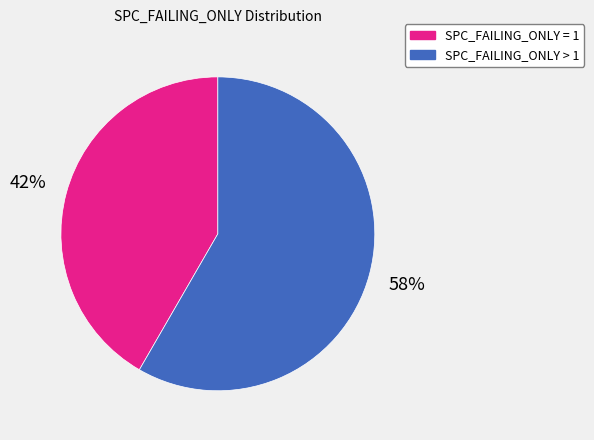

Is there a majority slice in this chart?

Yes